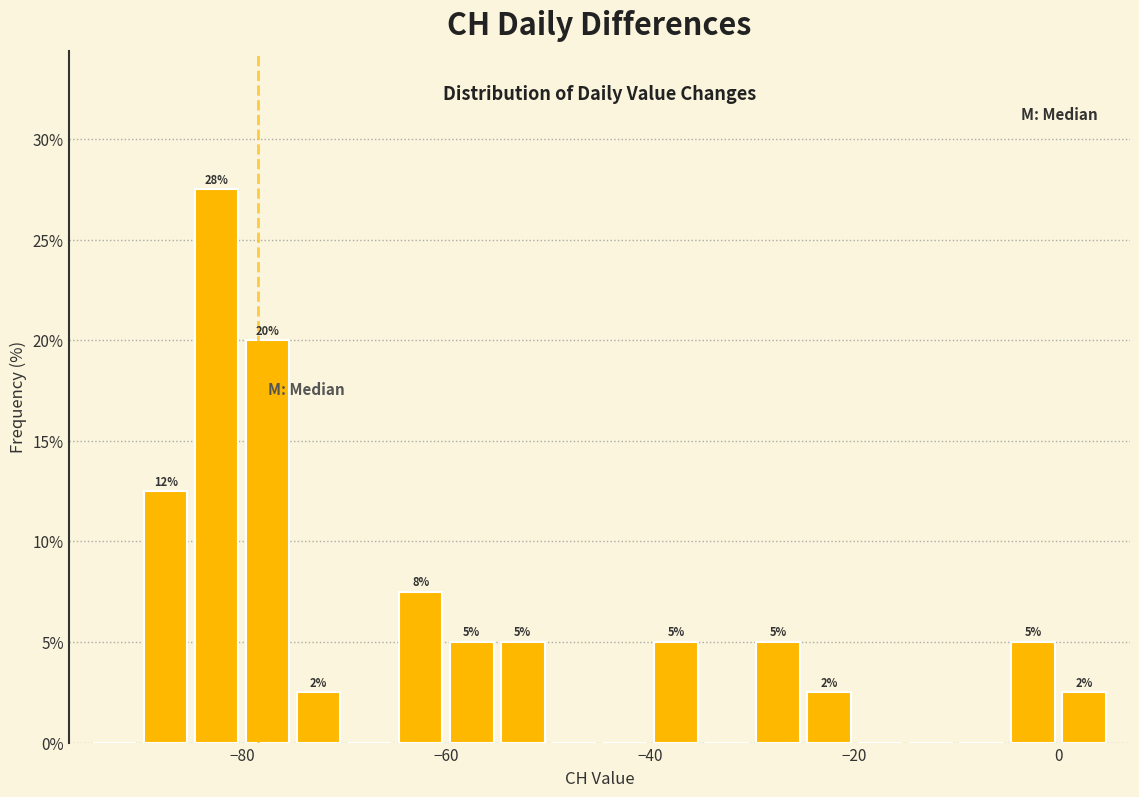

Read against the x-axis, roughly where is the centre of the tallest bar?

-82